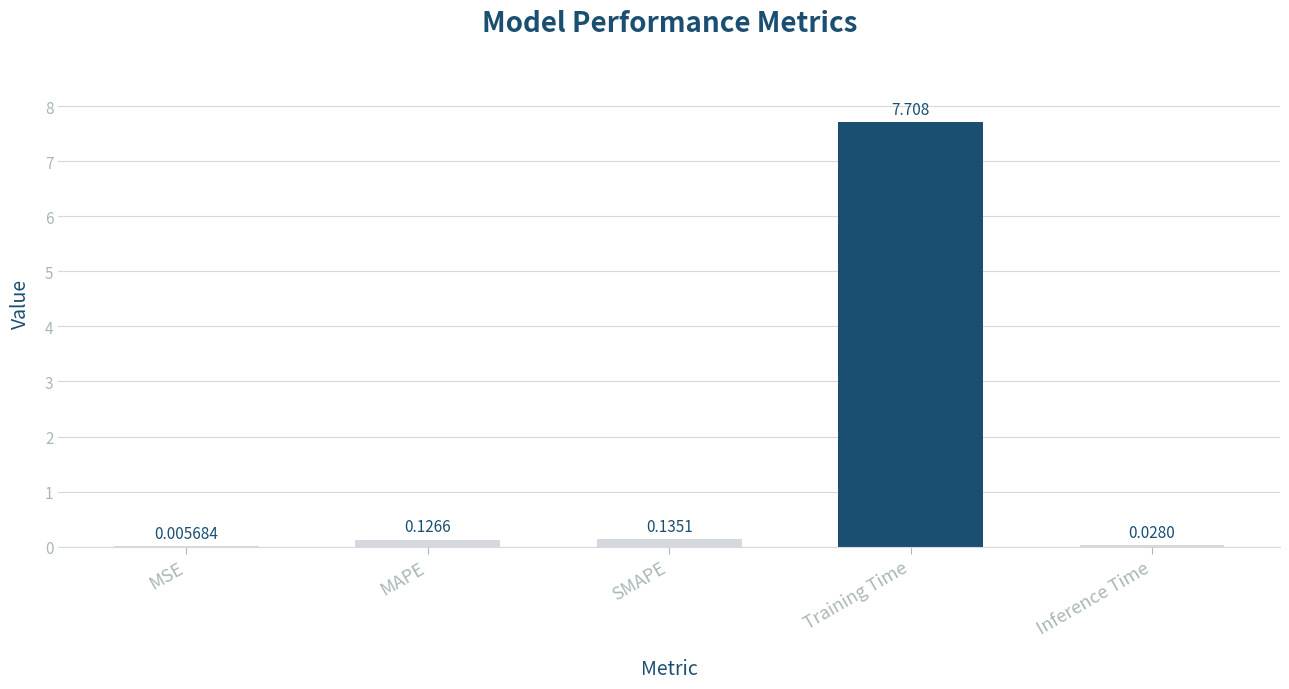

At which category does the chart reach its peak across all series?

Training Time